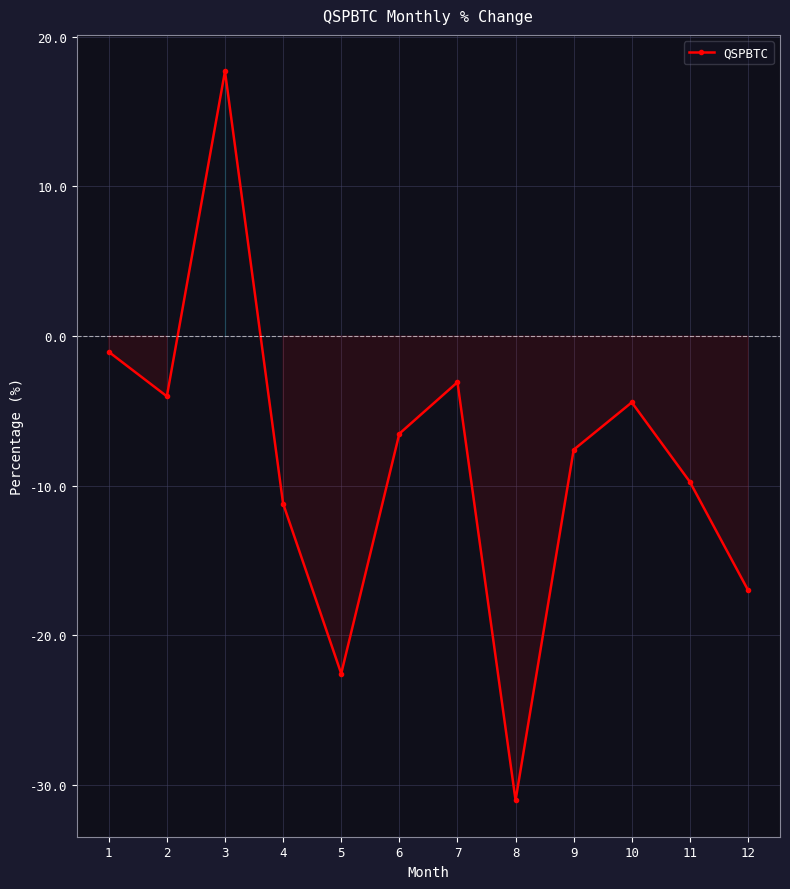

True or false: there are more than 1 points higher than both neighbors.

True